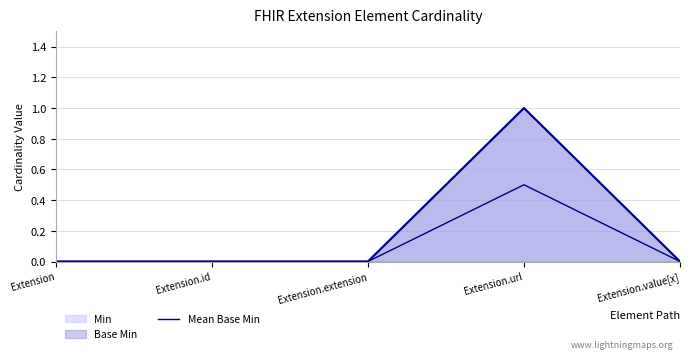

How many interior local peaks (higher than both neighbors) does the data have?

1